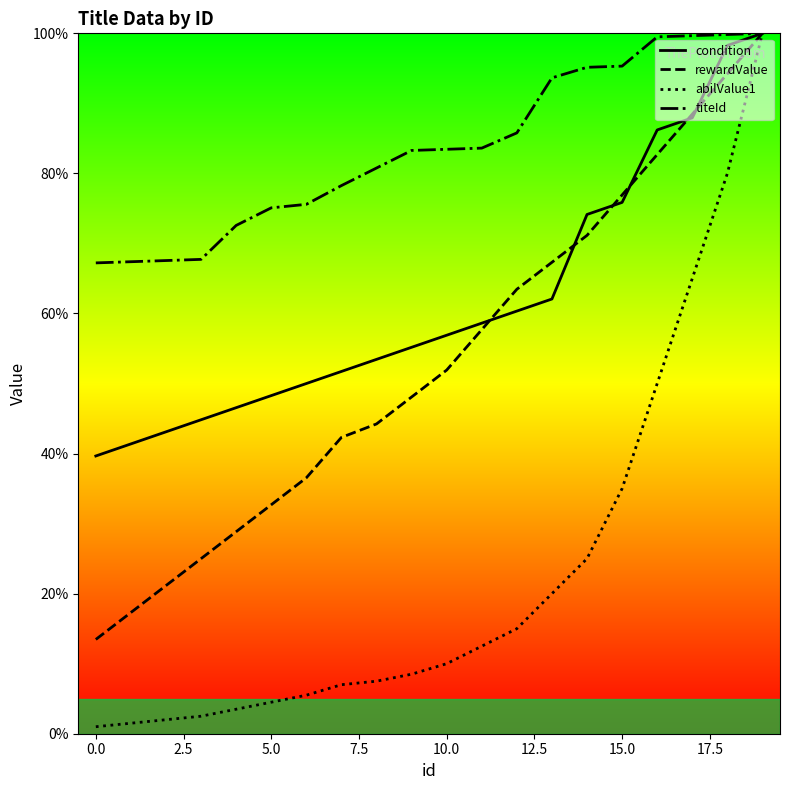

Does the chart display data point markers on the line(s)?

No